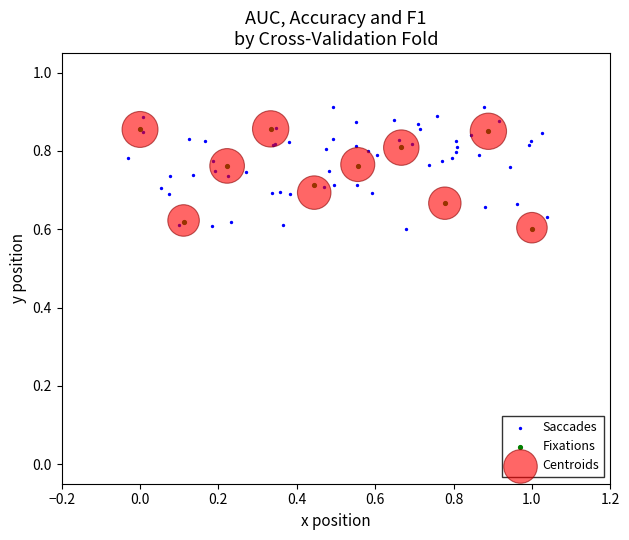

Which series reaches the maximum Y coordinate?

Saccades